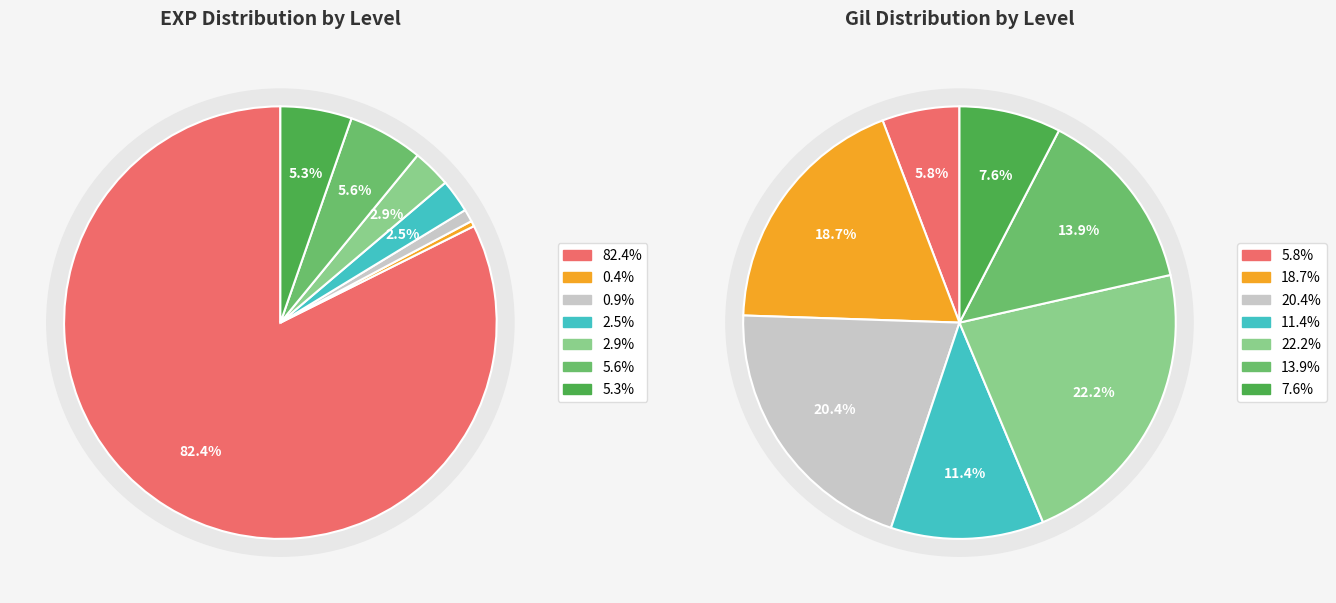

To the nearest percent, what portion does 25 represent?

30%